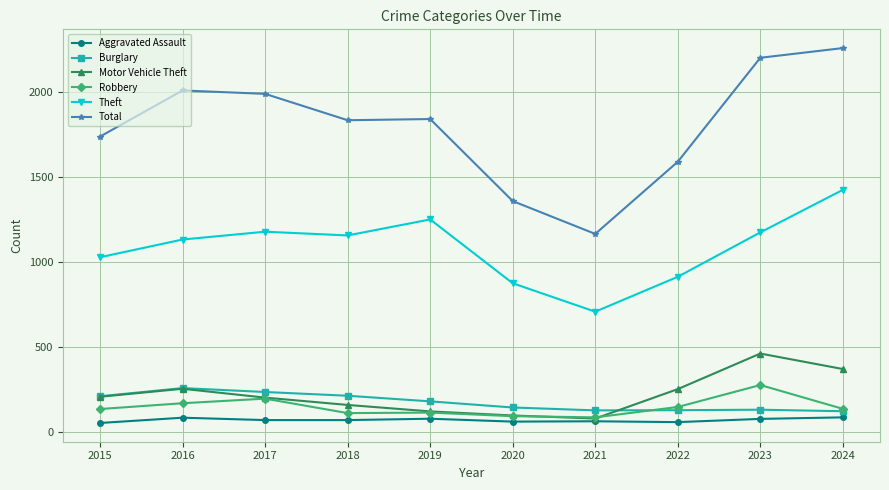

What is the total value across all series at 2023?

4323